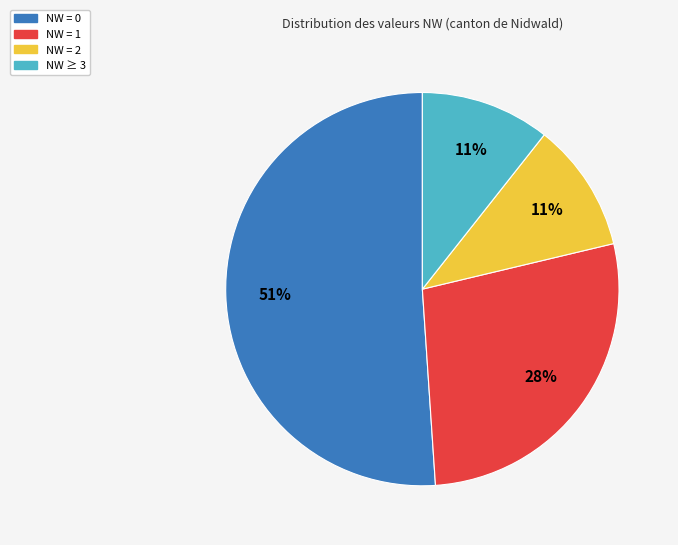

To the nearest percent, what is the average slice percentage?

25%